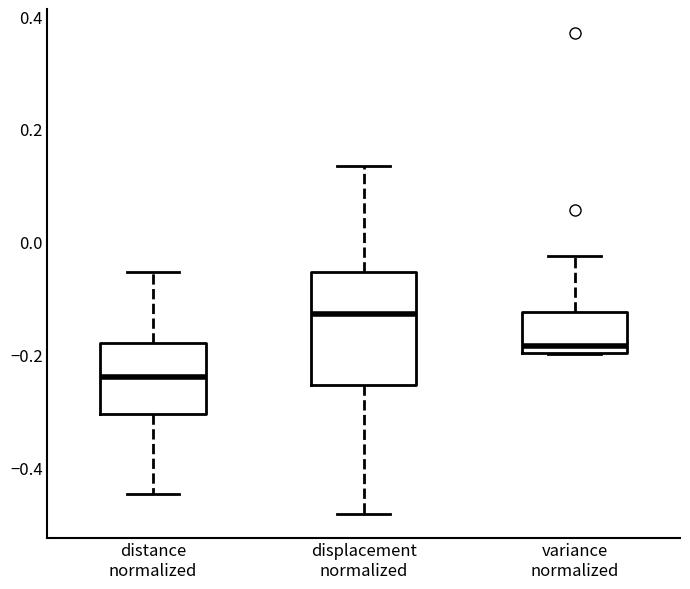

Where does the lower whisker of the box for distance normalized end on the y-axis? The values are not printed on the chart, so give them approximately, as read against the axis.

-0.44